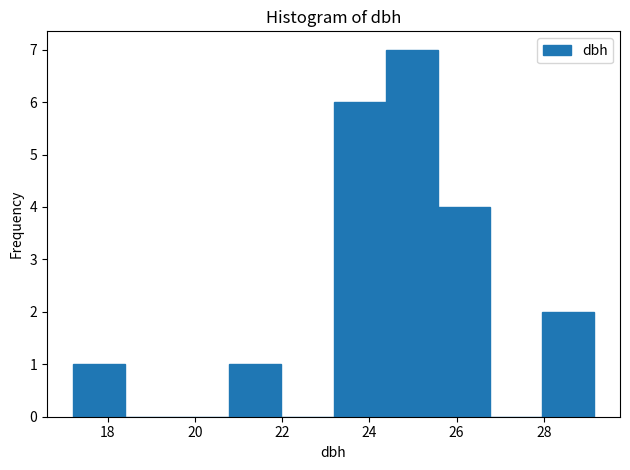

Which range on the x-axis has the tallest bar?

24.4 to 25.6